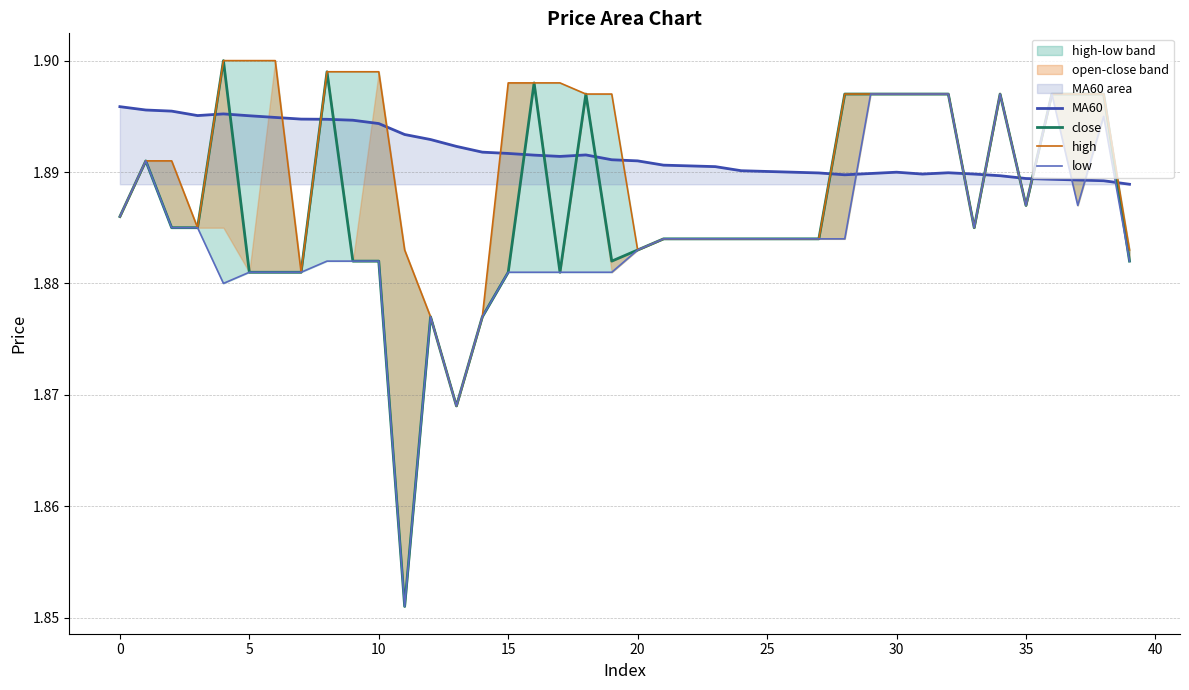

Read the high value at 35.

1.9